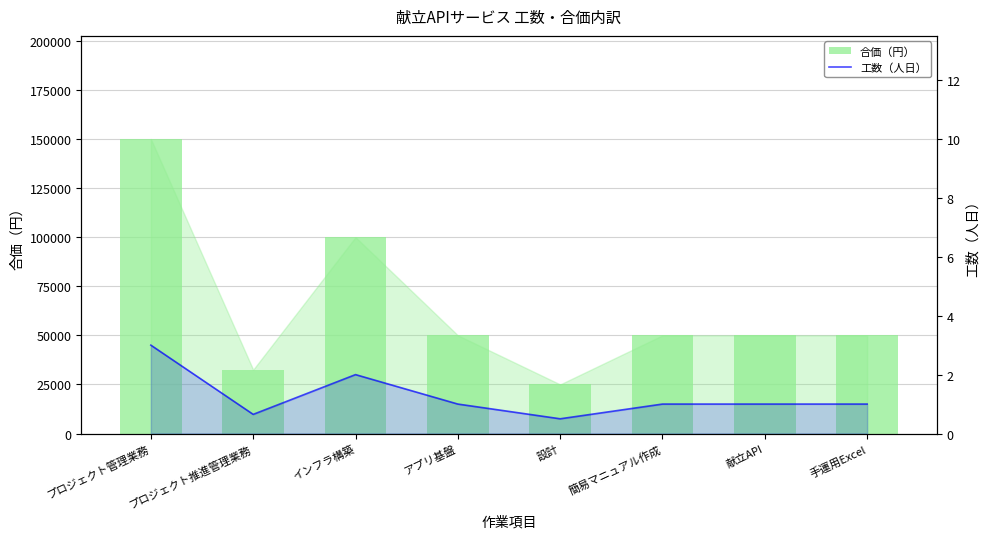

List the series in order of their overall mean, highest first.

合価（円）, 工数（人日）